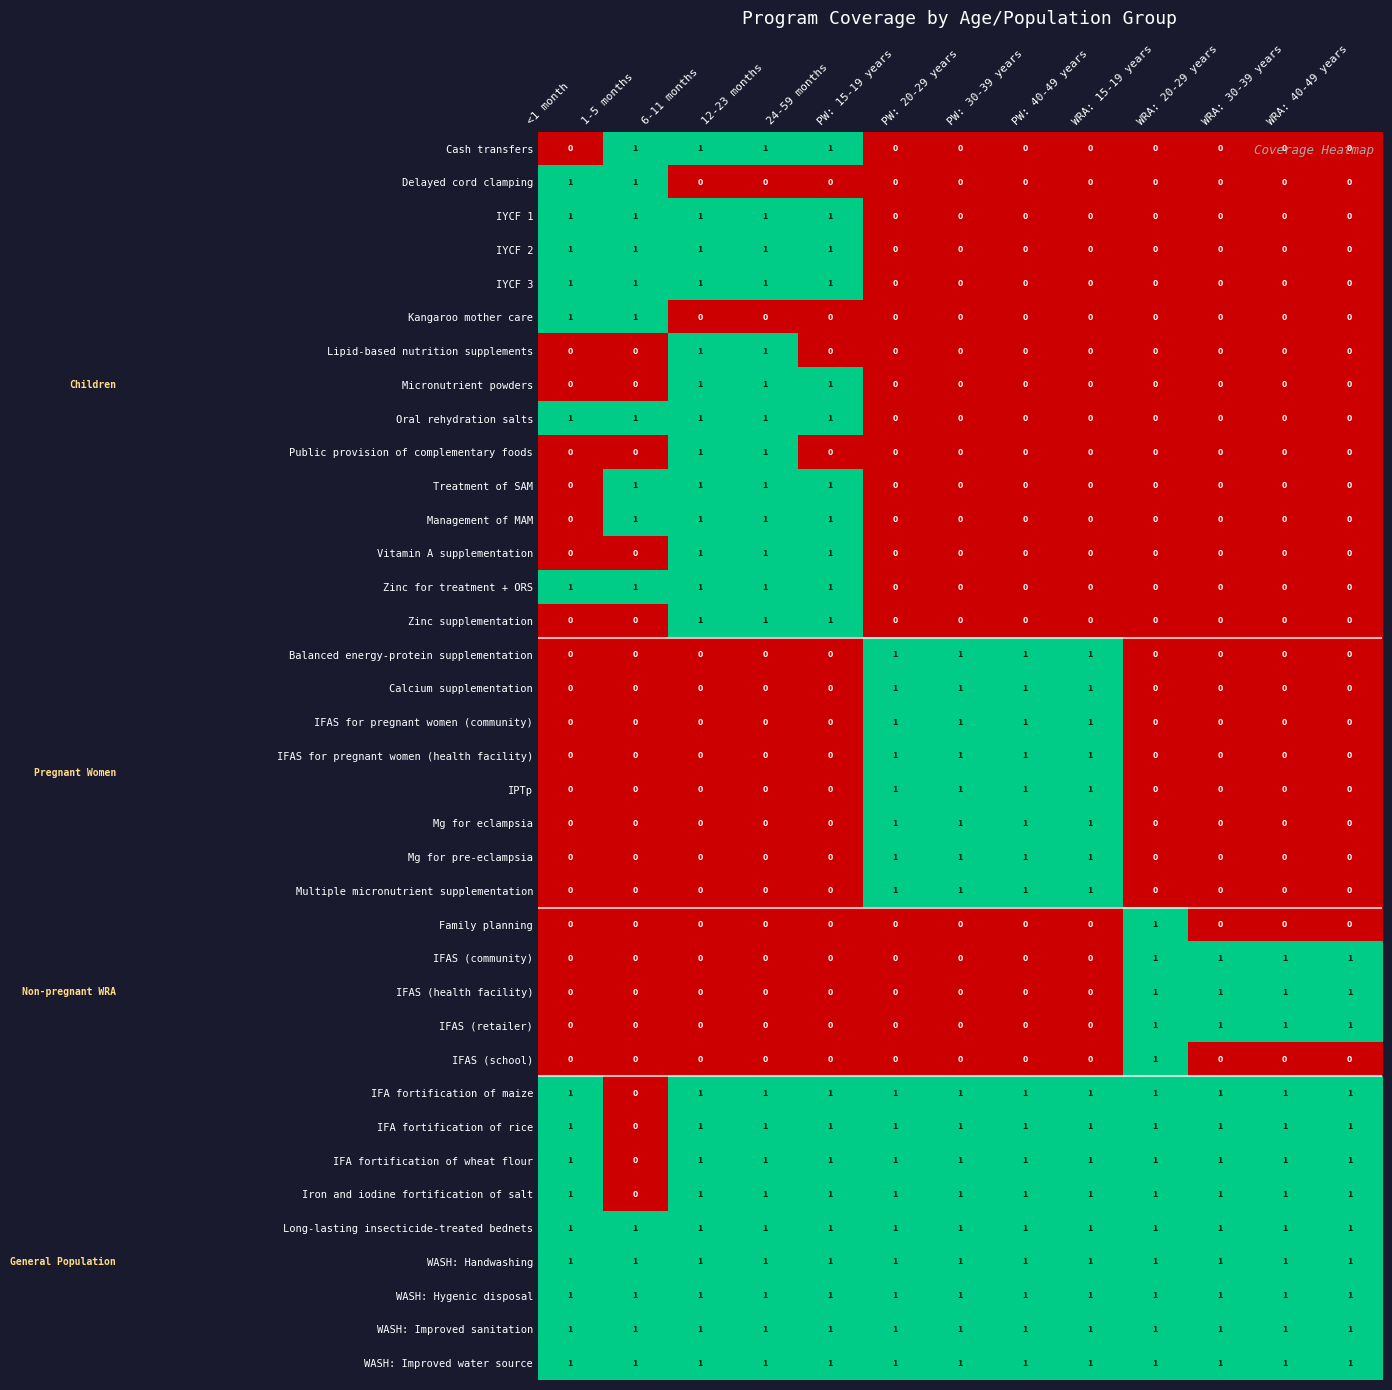

What is the total value across all series at 24-59 months?

20